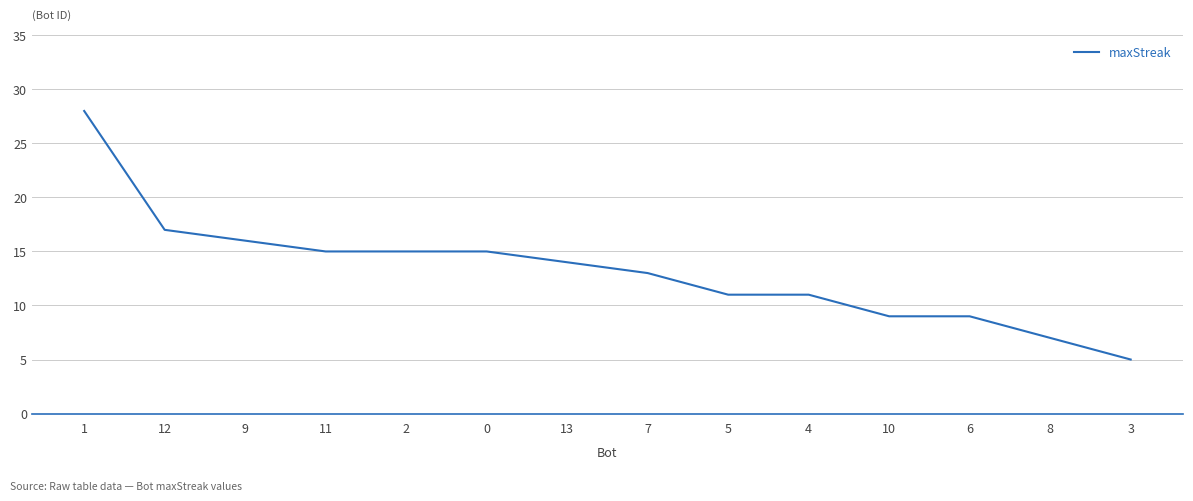

What is the change in value from 13 to 3?

-9